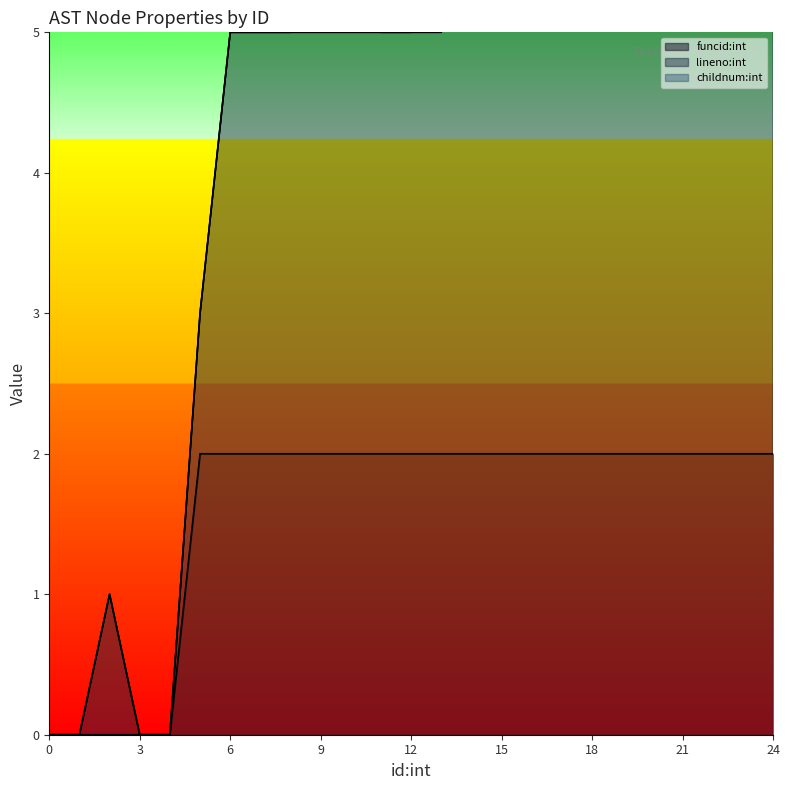

What is the highest value of the funcid:int series?

2